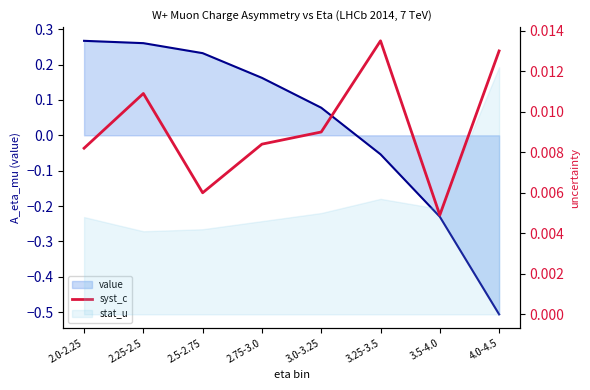

What is the label of the 7th point from the right?

2.25-2.5